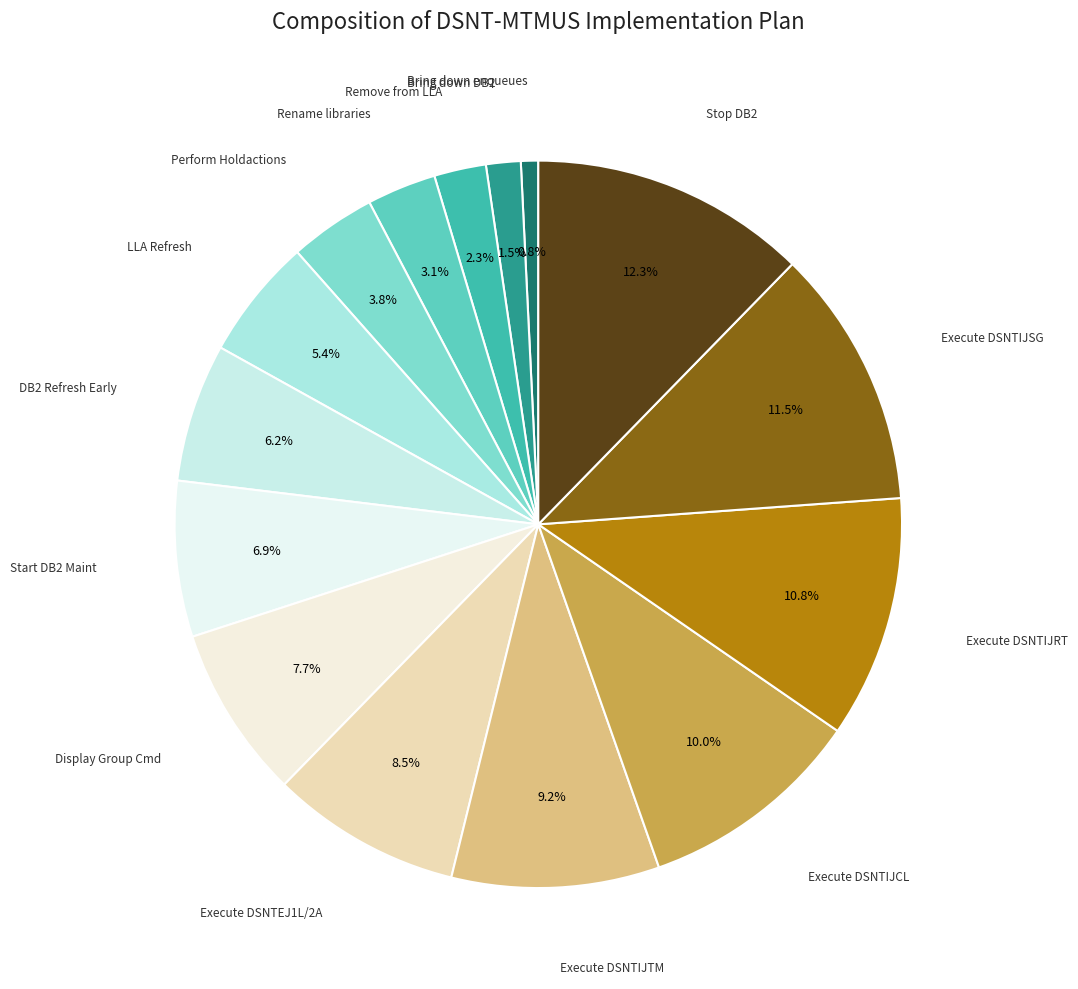

Which has a higher value, Start DB2 Maint or Execute DSNTIJTM?

Execute DSNTIJTM